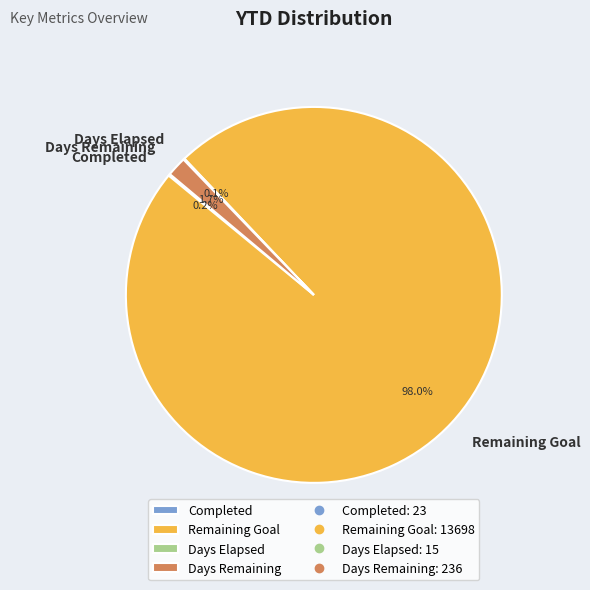

Which category has the biggest portion of the pie?

Remaining Goal